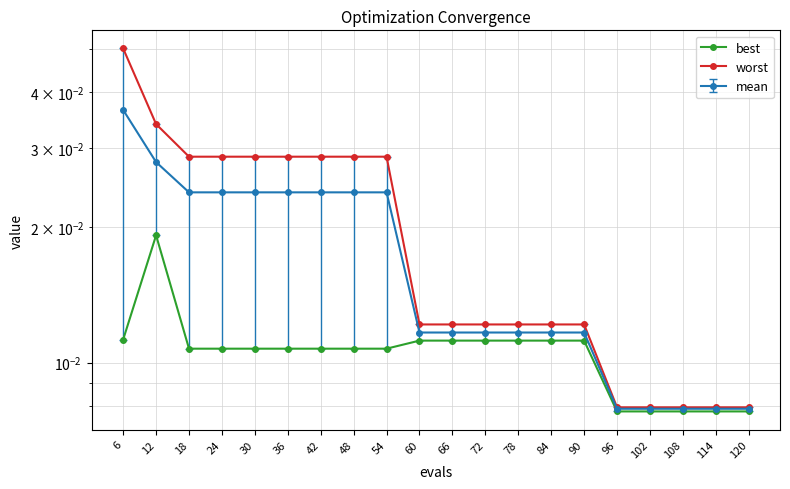

At which label does best reach its minimum?

96